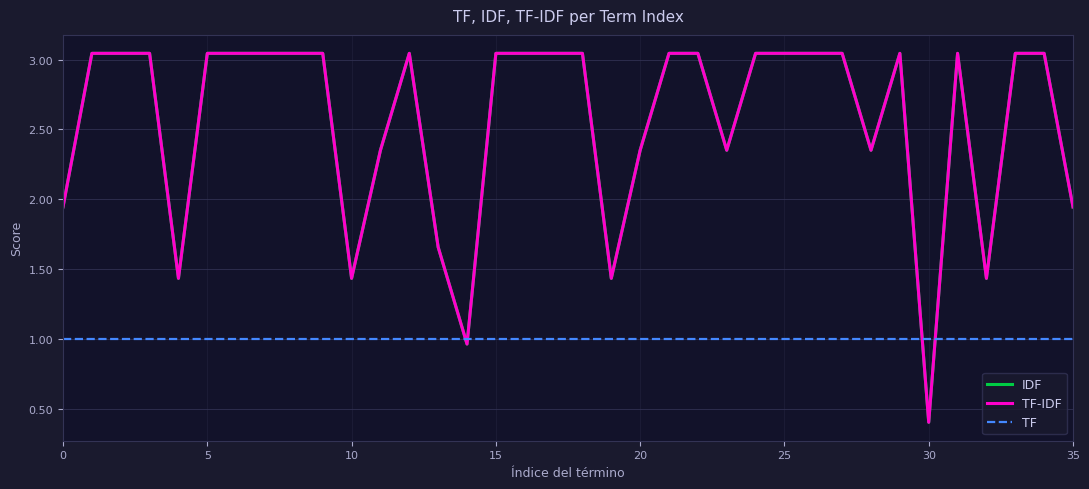

True or false: IDF has more than 0 interior local peaks.

True